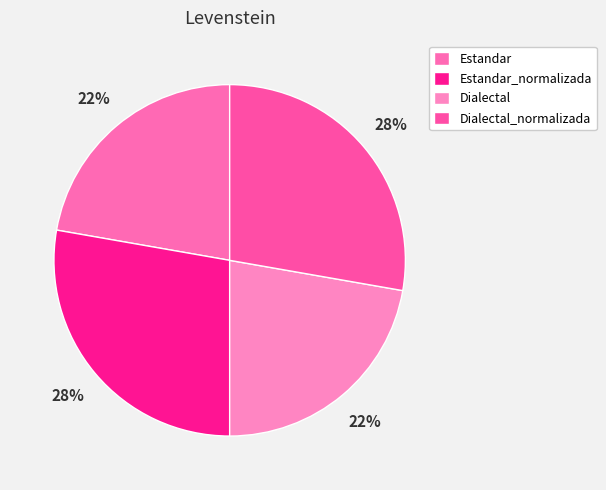

How many segments does this pie chart have?

4